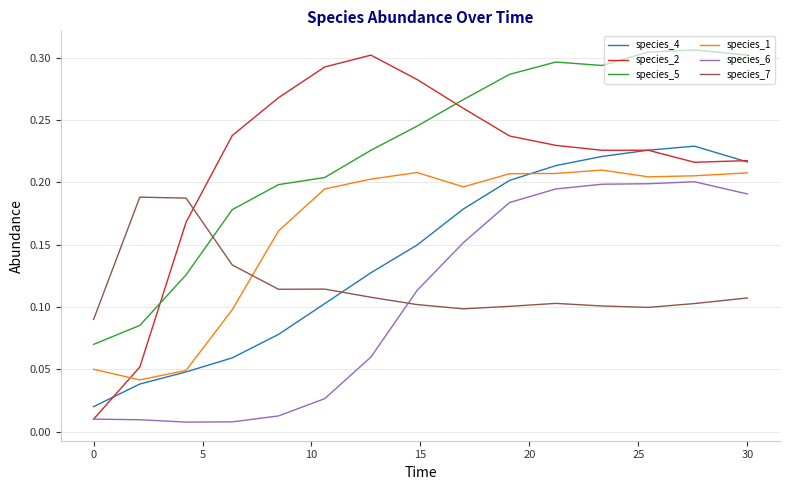

True or false: species_6 and species_4 intersect in this chart.

False